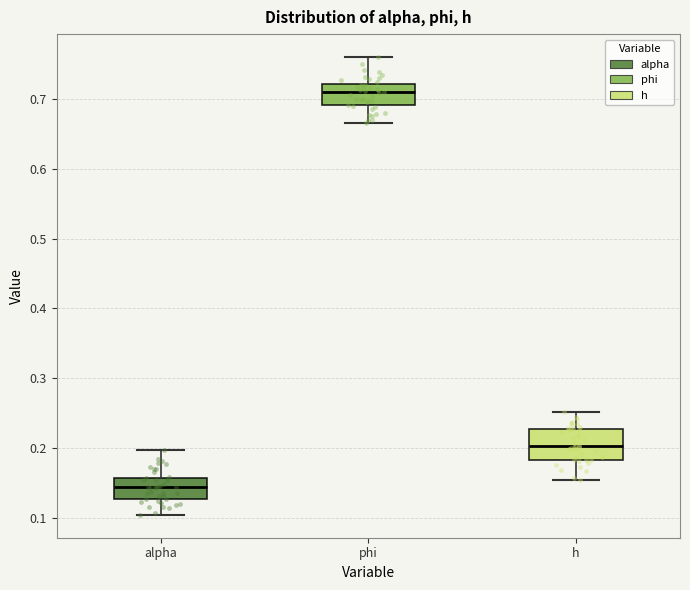

Which box's median line is the highest?

phi